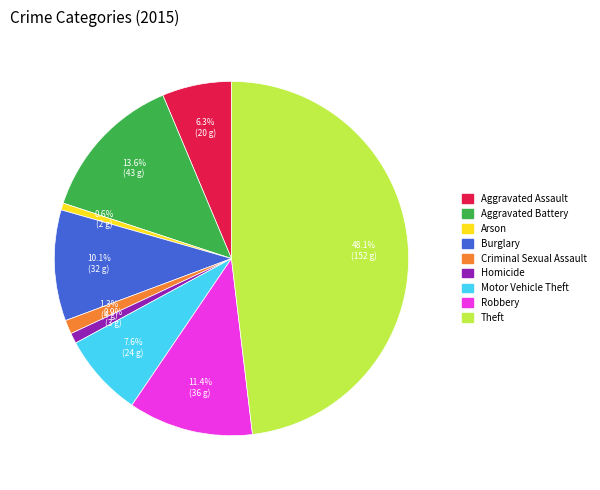

Is it true that Arson is 1% of the pie?

True